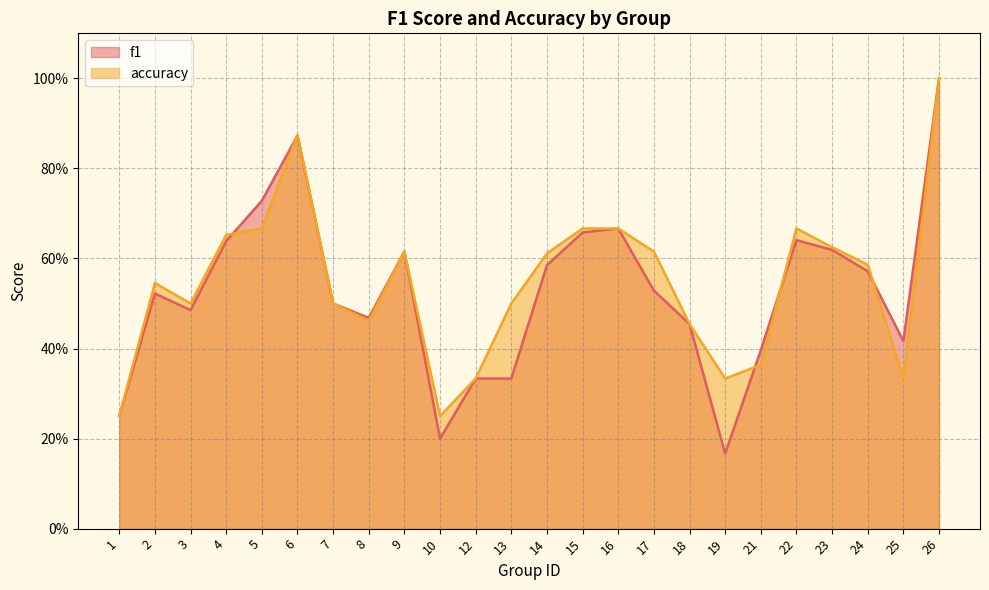

Is it true that accuracy equals 0.3 at 25?

True